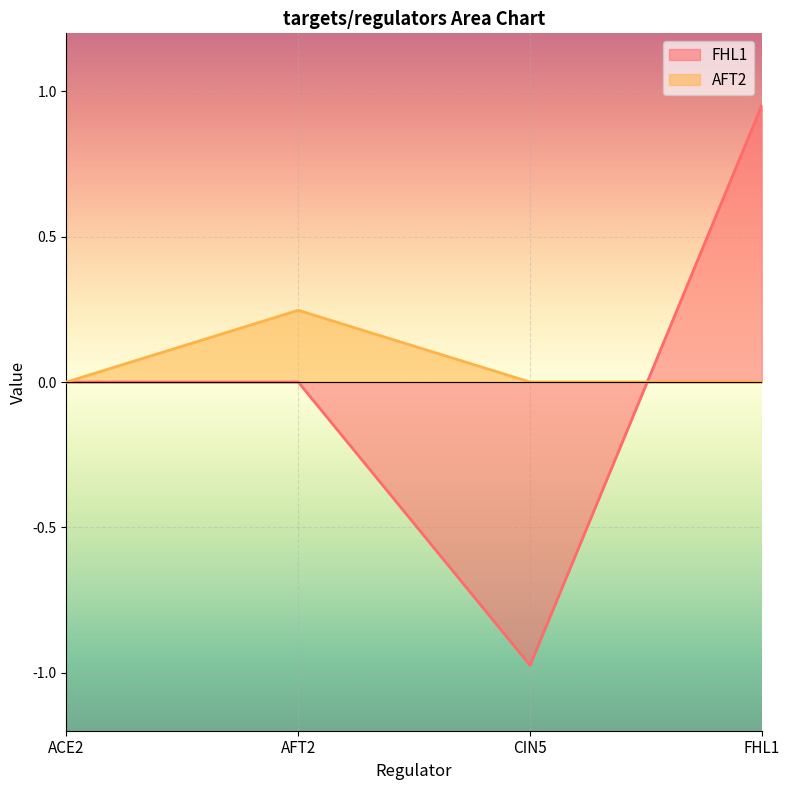

True or false: AFT2 has a value of 0.0 at CIN5.

True